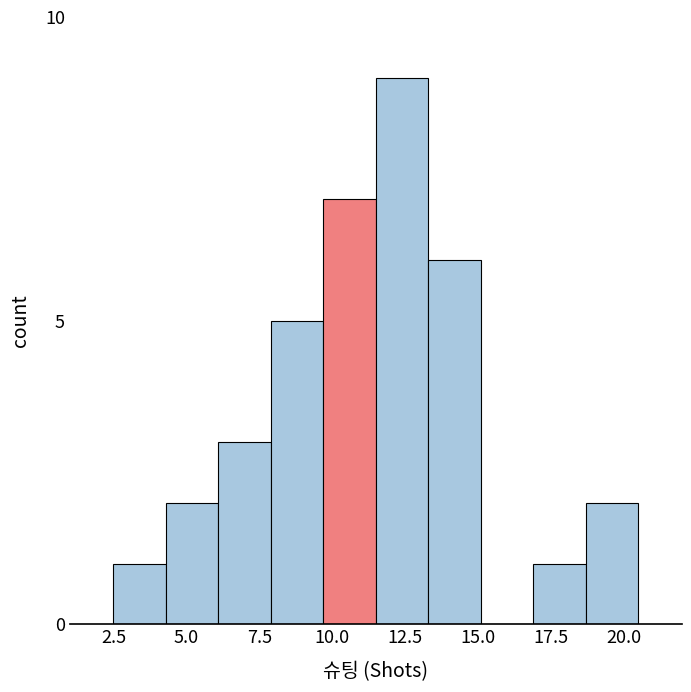

Around what value on the x-axis is the tallest bar? Give the approximate position of its centre, as read against the axis.

12.5